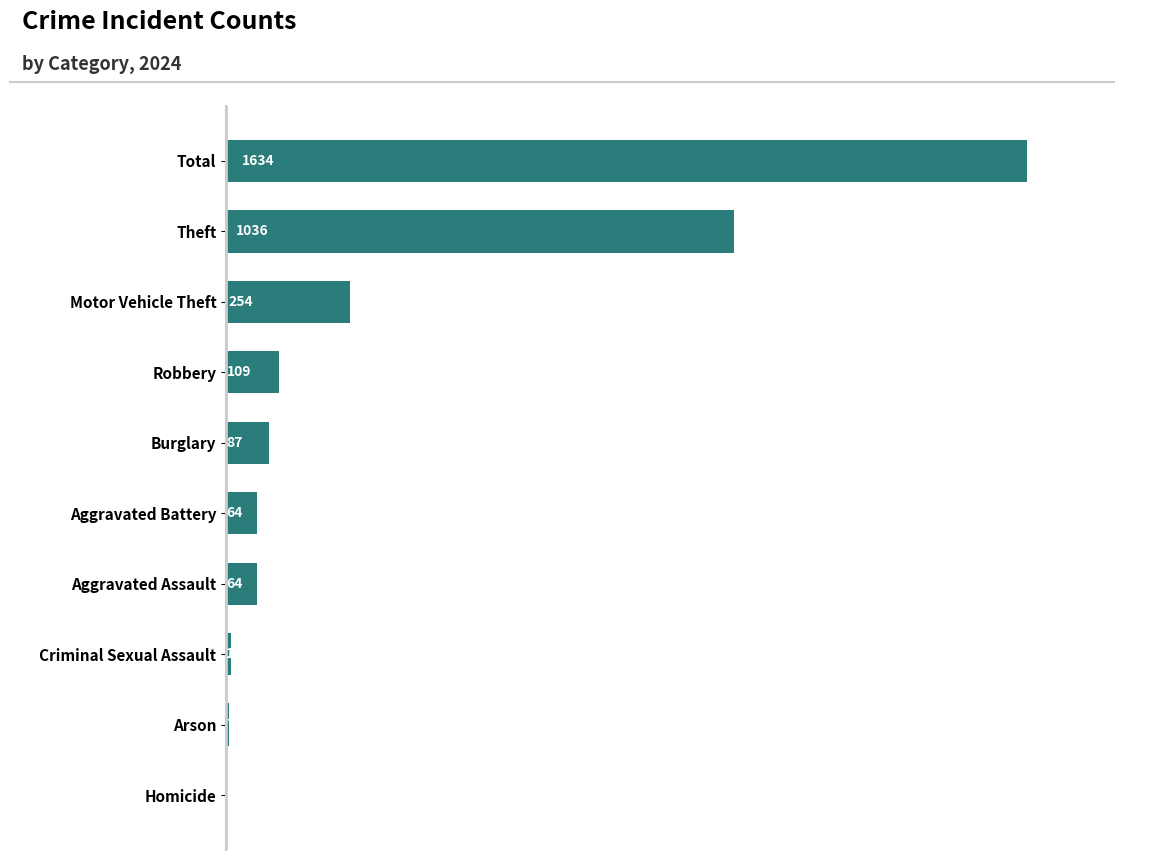

The value at Homicide is 2. True or false?

True